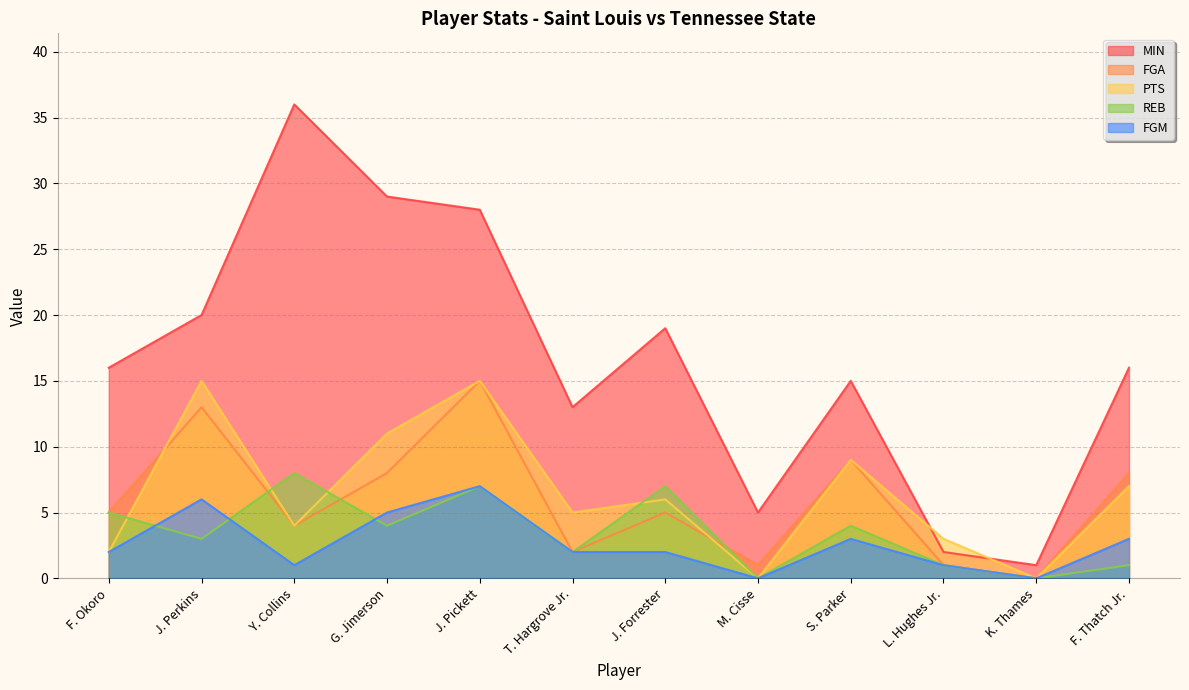

Does the chart have visible grid lines?

Yes